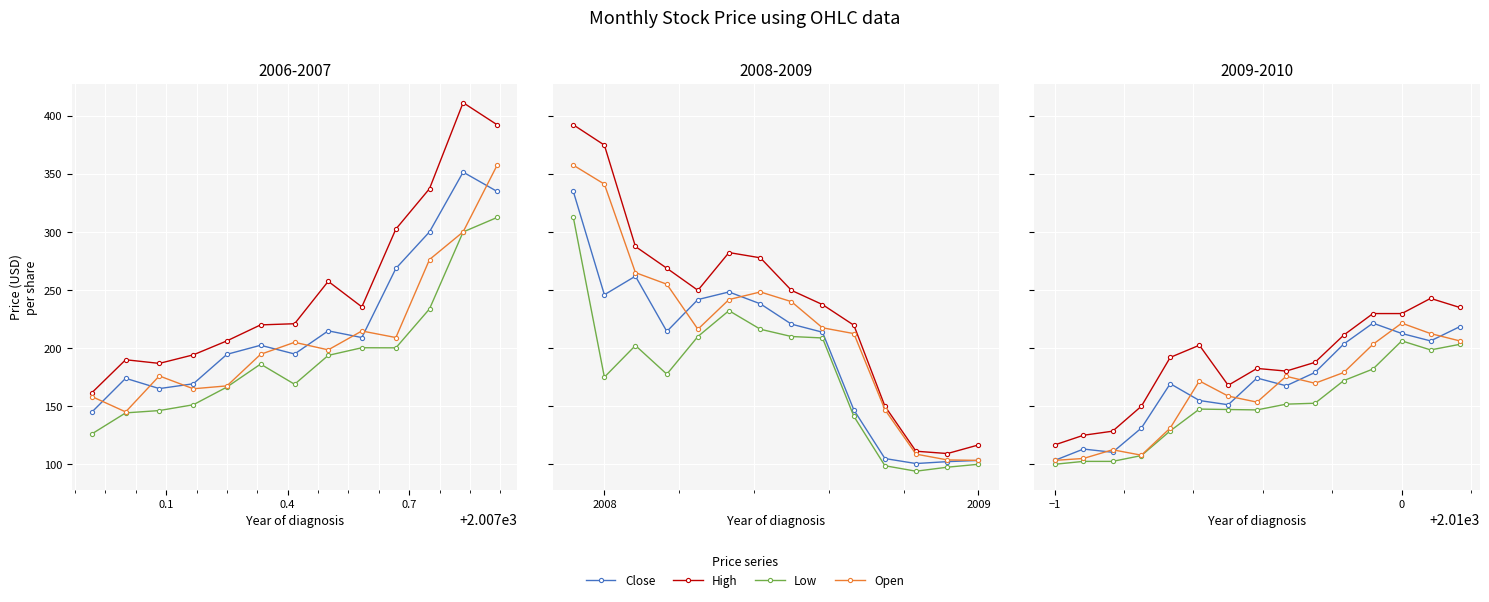

True or false: Open has more than 2 points higher than both neighbors.

True